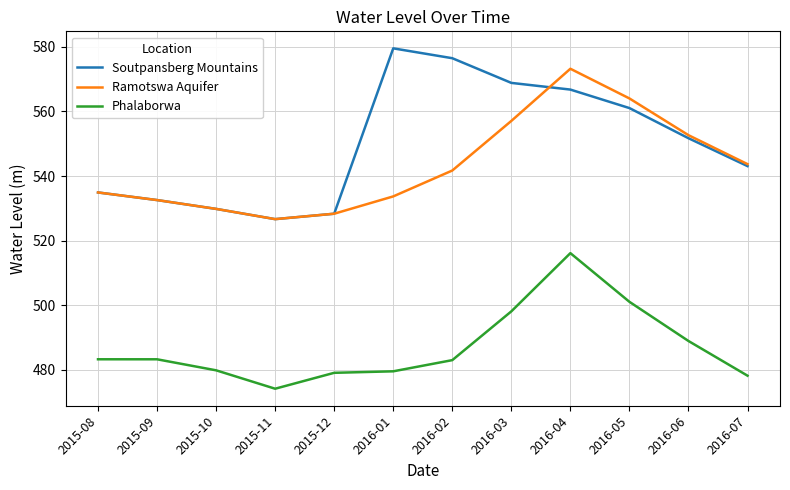

What is the average value of the Phalaborwa series?

487.1